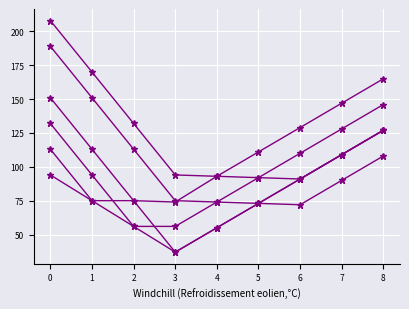

The col_23 series shows 56 at 2. True or false?

True